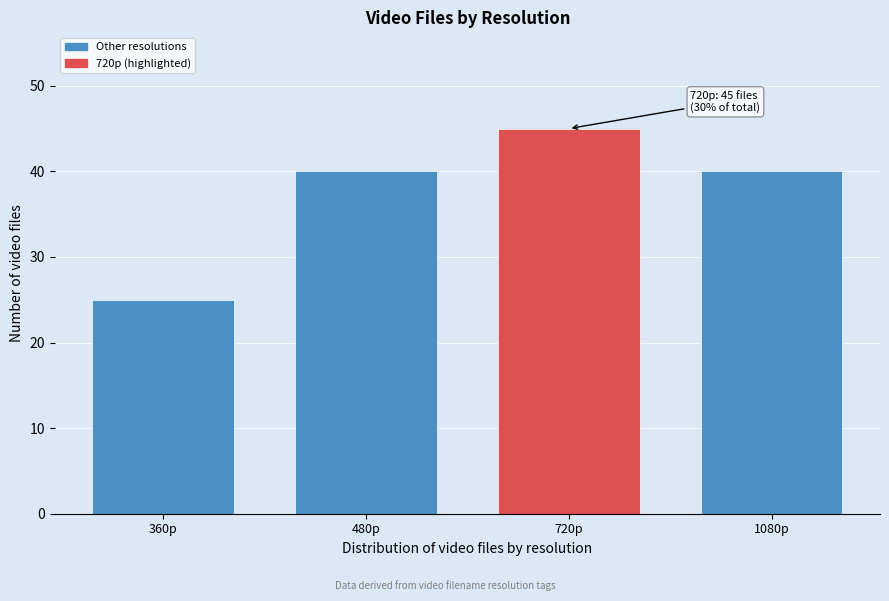

Reading left to right, extract all data points from this chart.

25	40	45	40